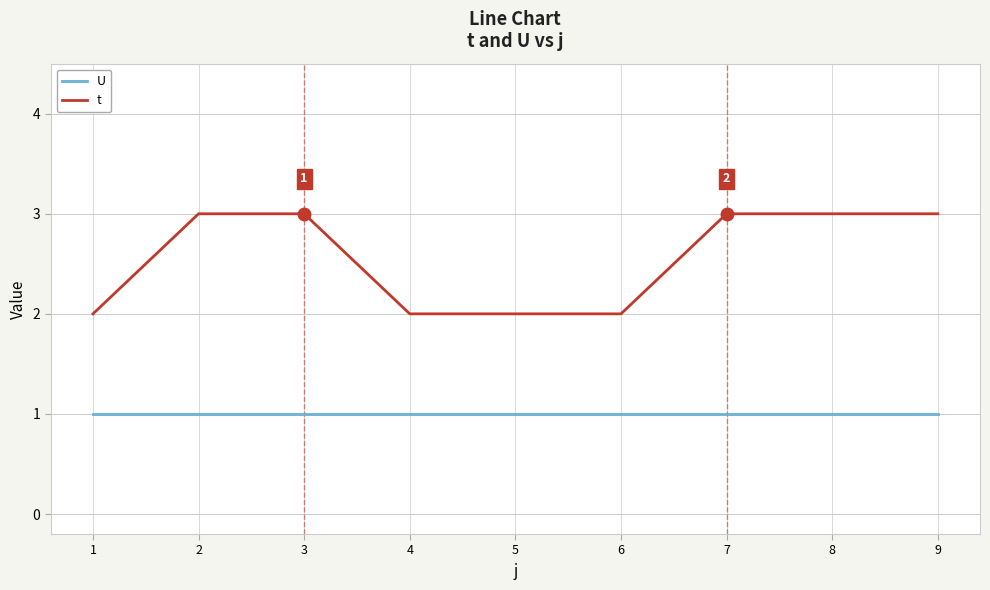

At how many categories does at least one series exceed 1?

9